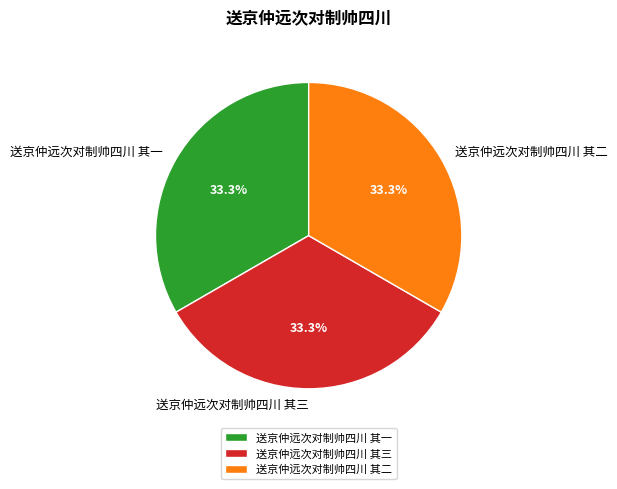

What is the ratio of the value at 送京仲远次对制帅四川 其一 to the value at 送京仲远次对制帅四川 其三?

1.0